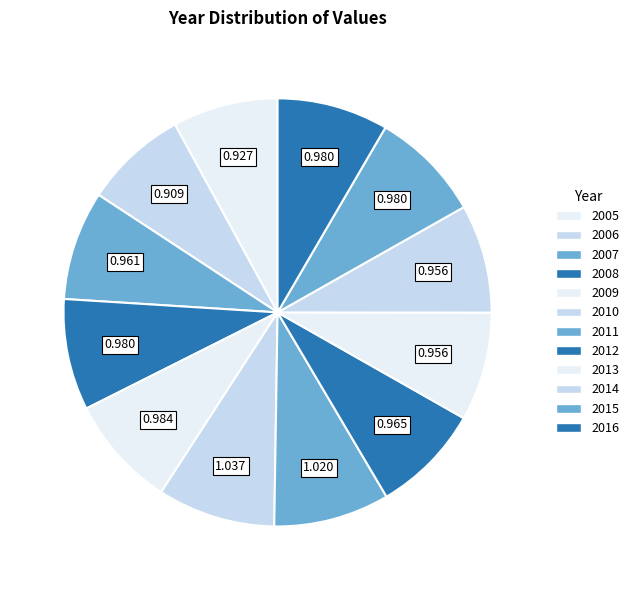

To the nearest percent, what is the difference between the 2010 and 2012 slice percentages?

1%